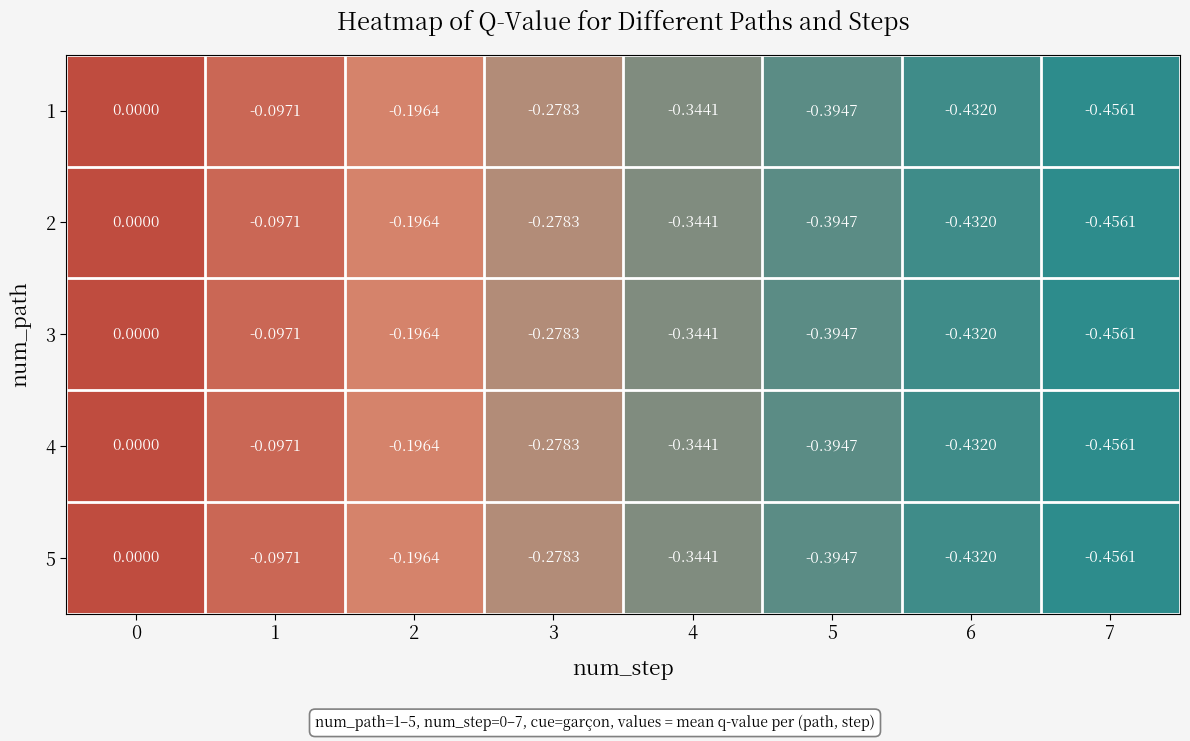

Is the value of 1 at 4 greater than the value of 3 at 3?

No